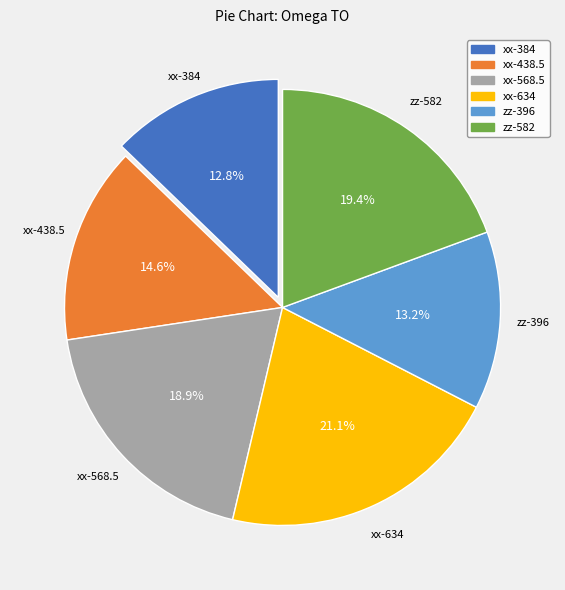

To the nearest percent, what portion does zz-396 represent?

13%